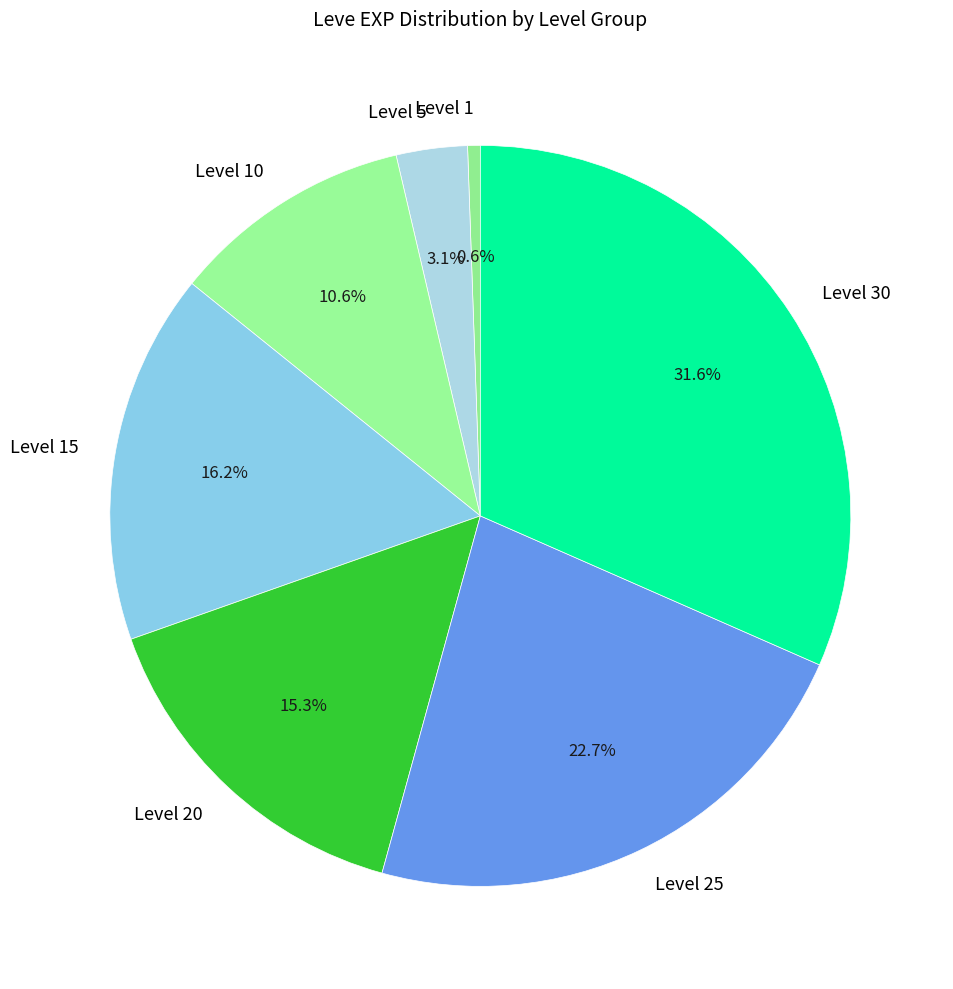

Which has a higher value, Level 5 or Level 15?

Level 15